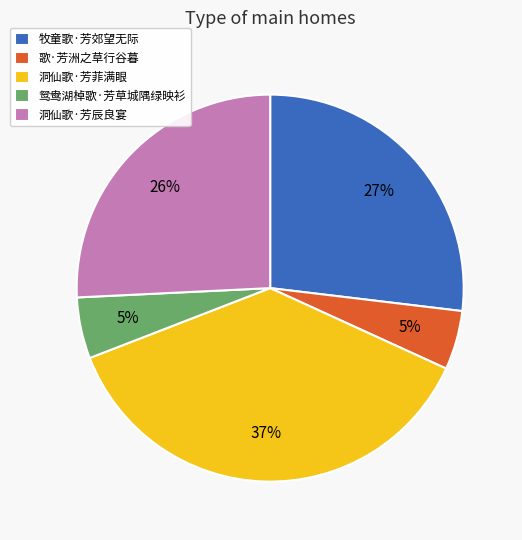

Does any single category account for the majority?

No